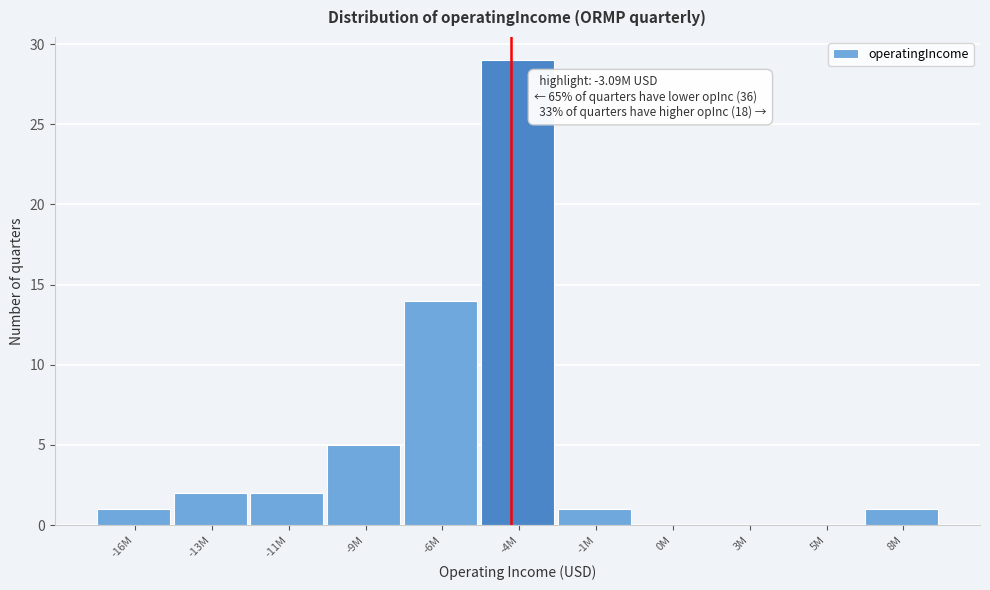

Reading left to right, list all the values displayed in this chart.

-16M=1	-13M=2	-11M=2	-9M=5	-6M=14	-4M=29	-1M=1	0M=0	3M=0	5M=0	8M=1